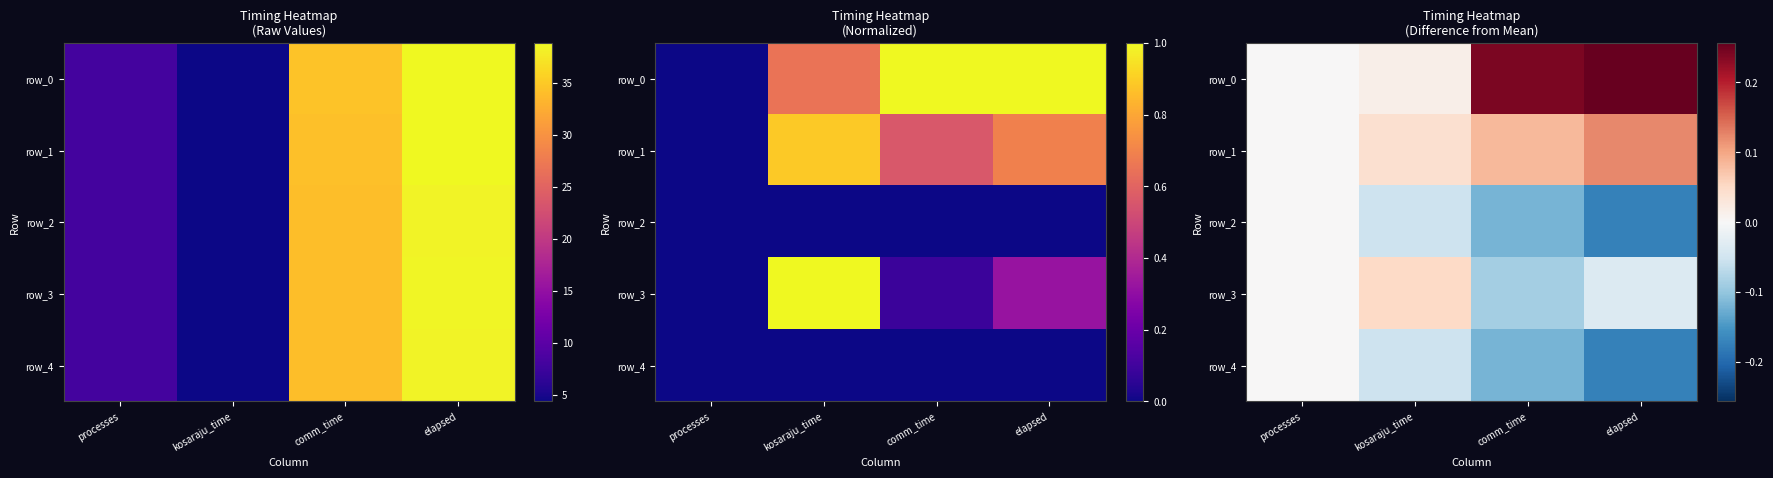

At which label does row_1 reach its minimum?

processes